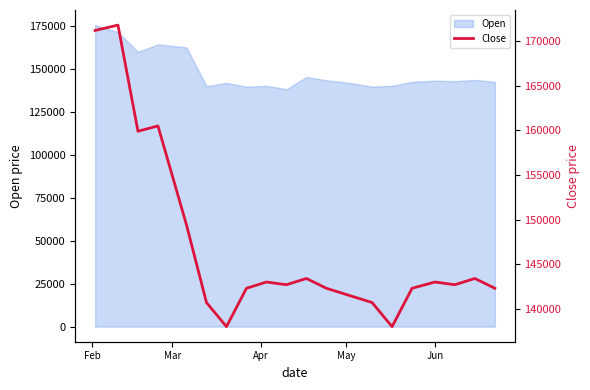

What is the highest value of the Open series?

175300